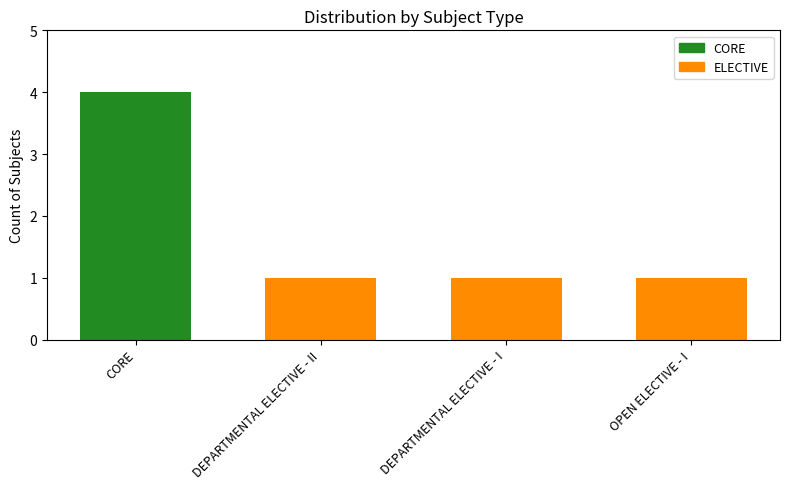

Which category has the highest value across all series?

CORE